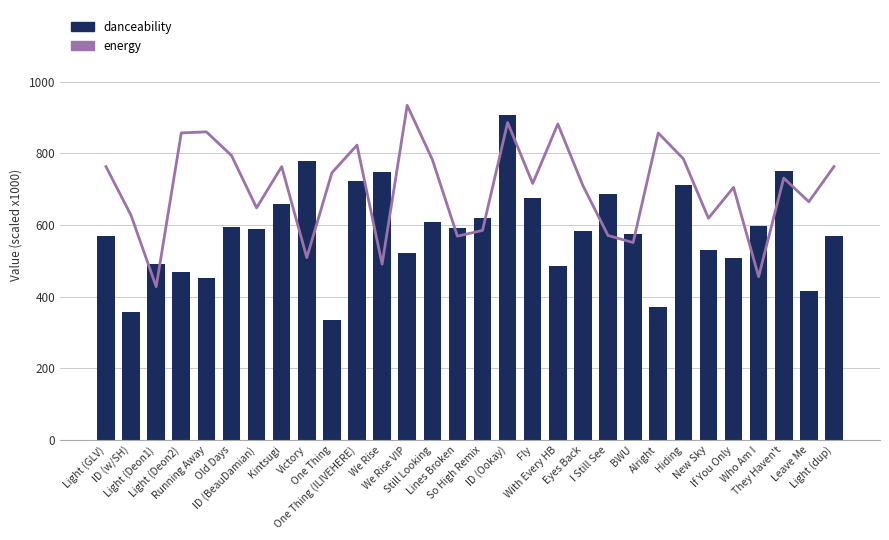

Which series has the largest range (max minus min)?

danceability